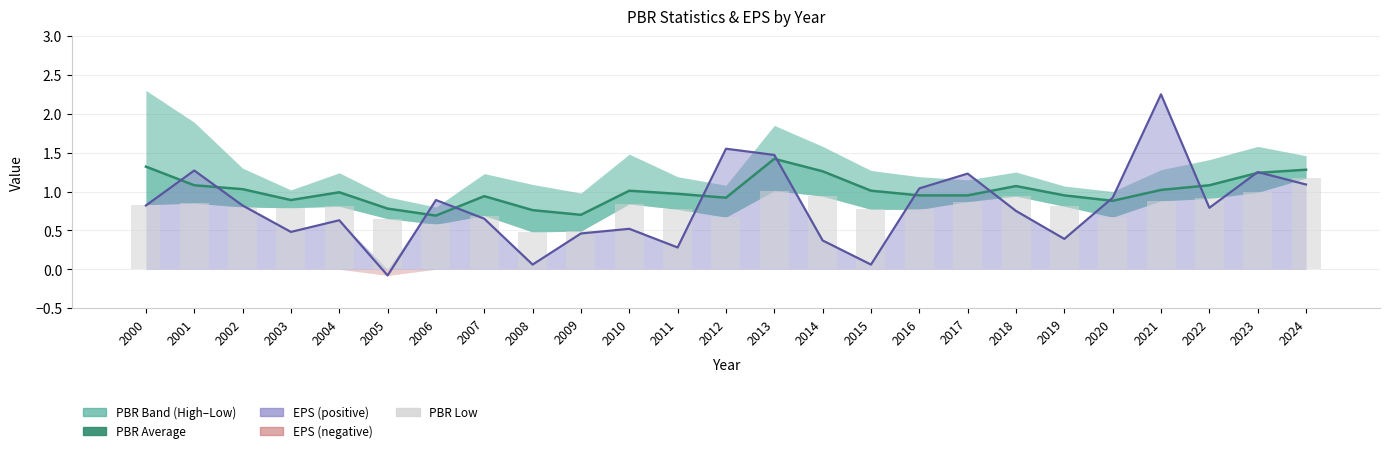

What is the total value across all series at 2019?

2.1